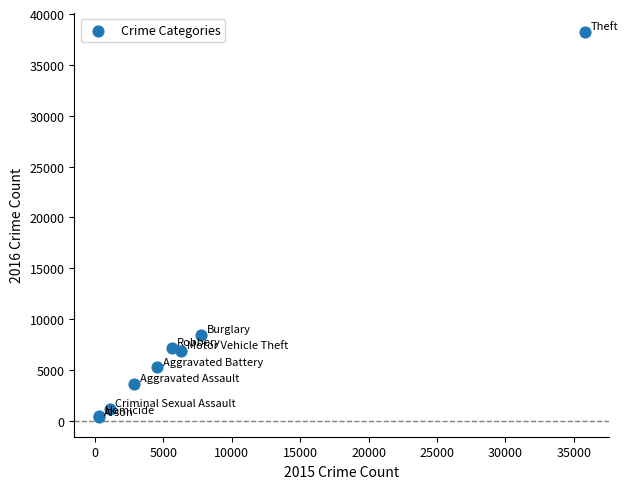

What Y value in the scatter plot is closest to 19274?

8480